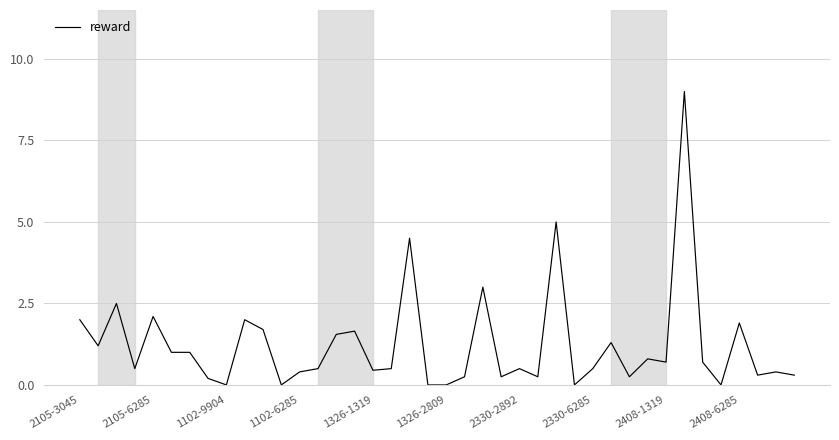

What is the difference between the maximum and minimum values?

9.0